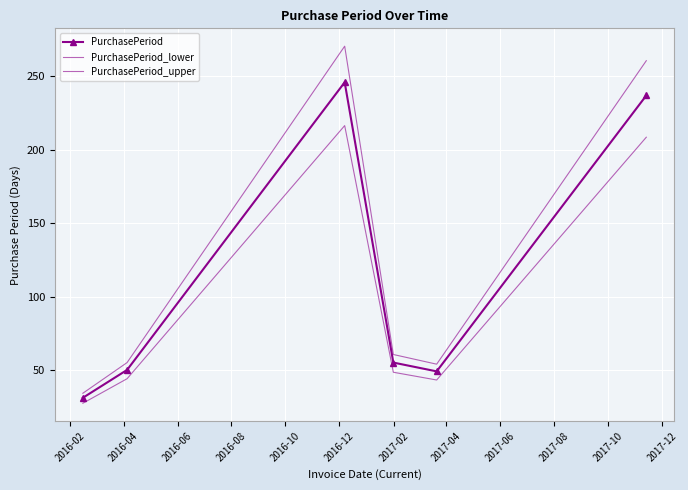

True or false: PurchasePeriod_upper and PurchasePeriod_lower intersect in this chart.

False